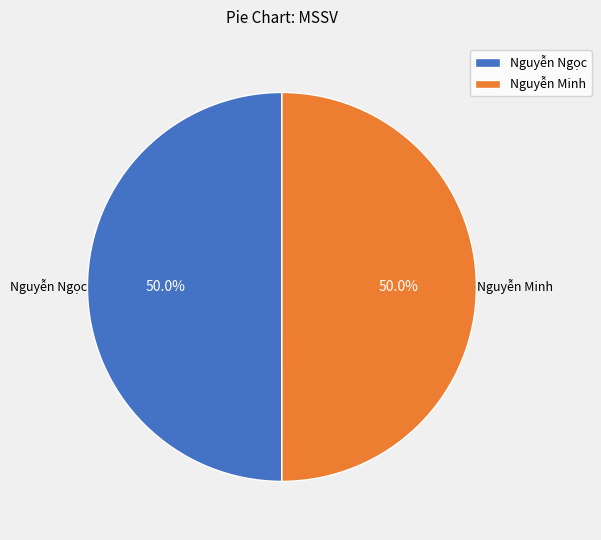

The Nguyễn Ngọc slice represents 50% of the pie. True or false?

True